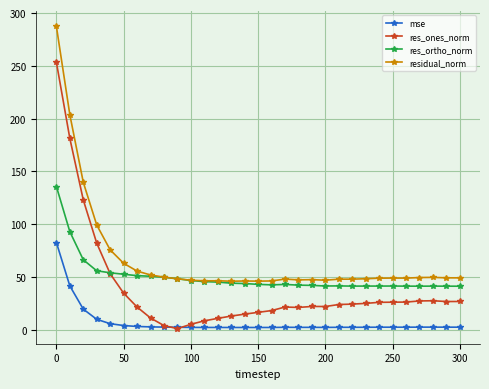

Which series has the largest total across all categories?

residual_norm